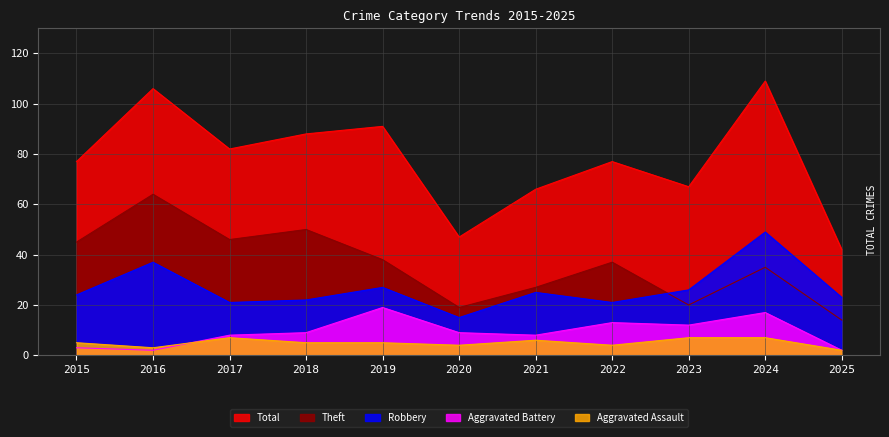

How many intersections are there between Aggravated Assault and Aggravated Battery?

1